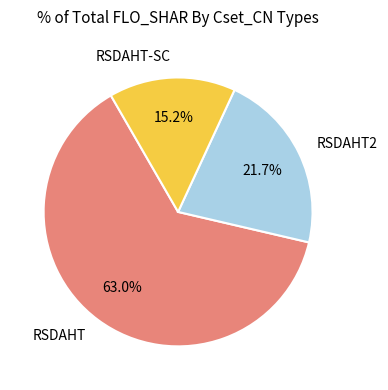

To the nearest percent, what percentage of the pie is RSDAHT2?

22%